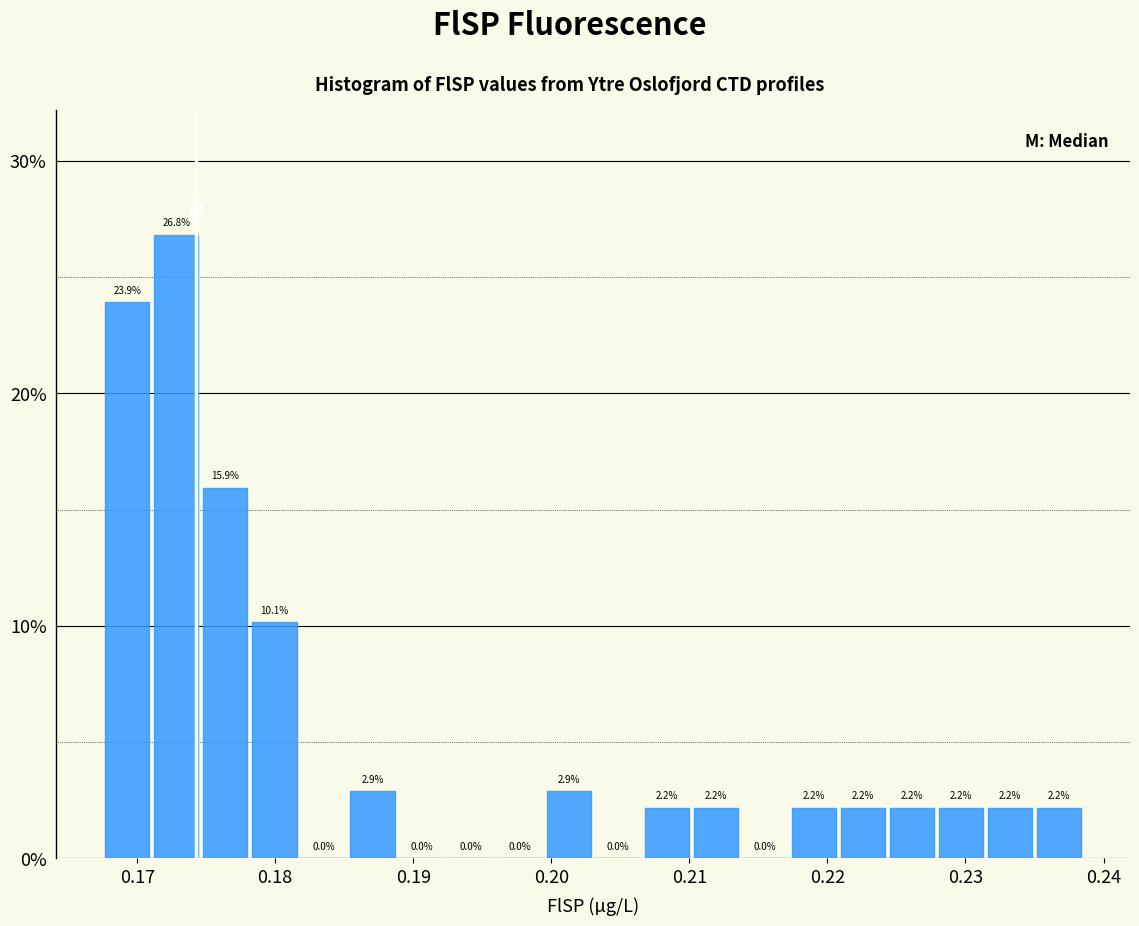

Read against the x-axis, roughly where is the centre of the tallest bar?

0.173